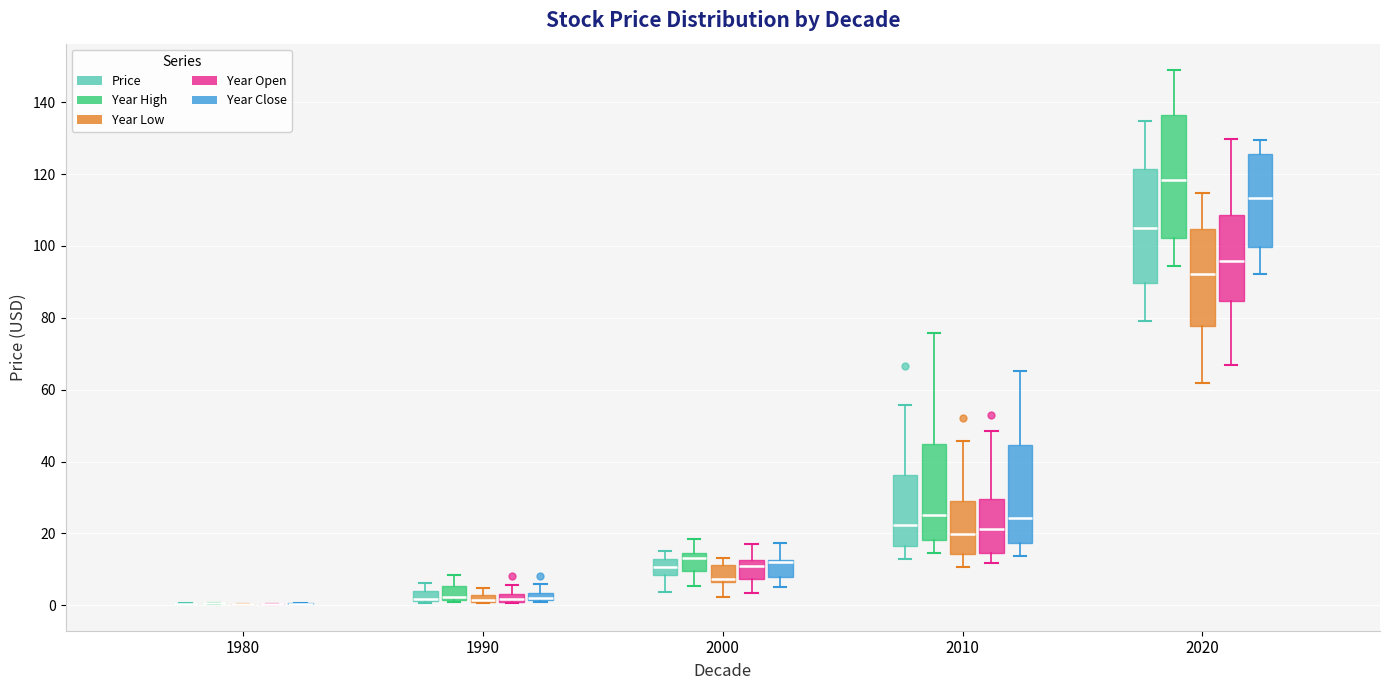

Comparing the boxes themselves (not the whiskers), which one is the tallest?

2020 (Year High)